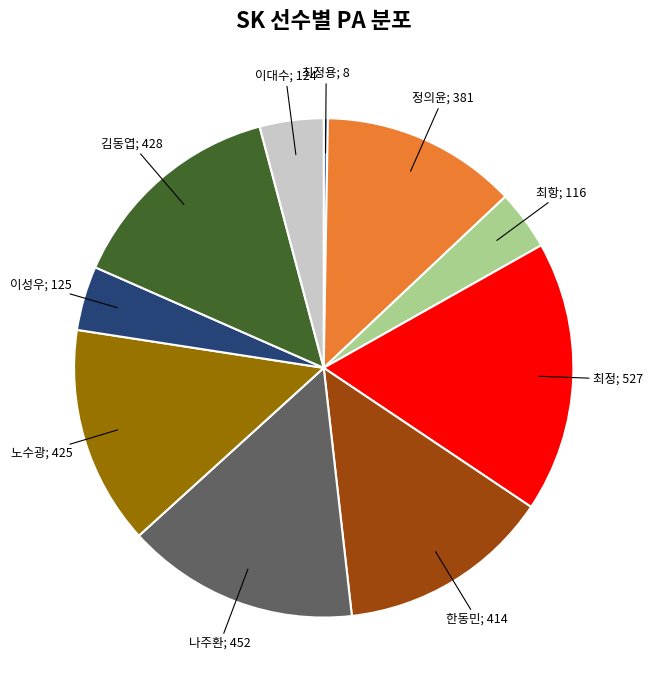

Is there a majority slice in this chart?

No